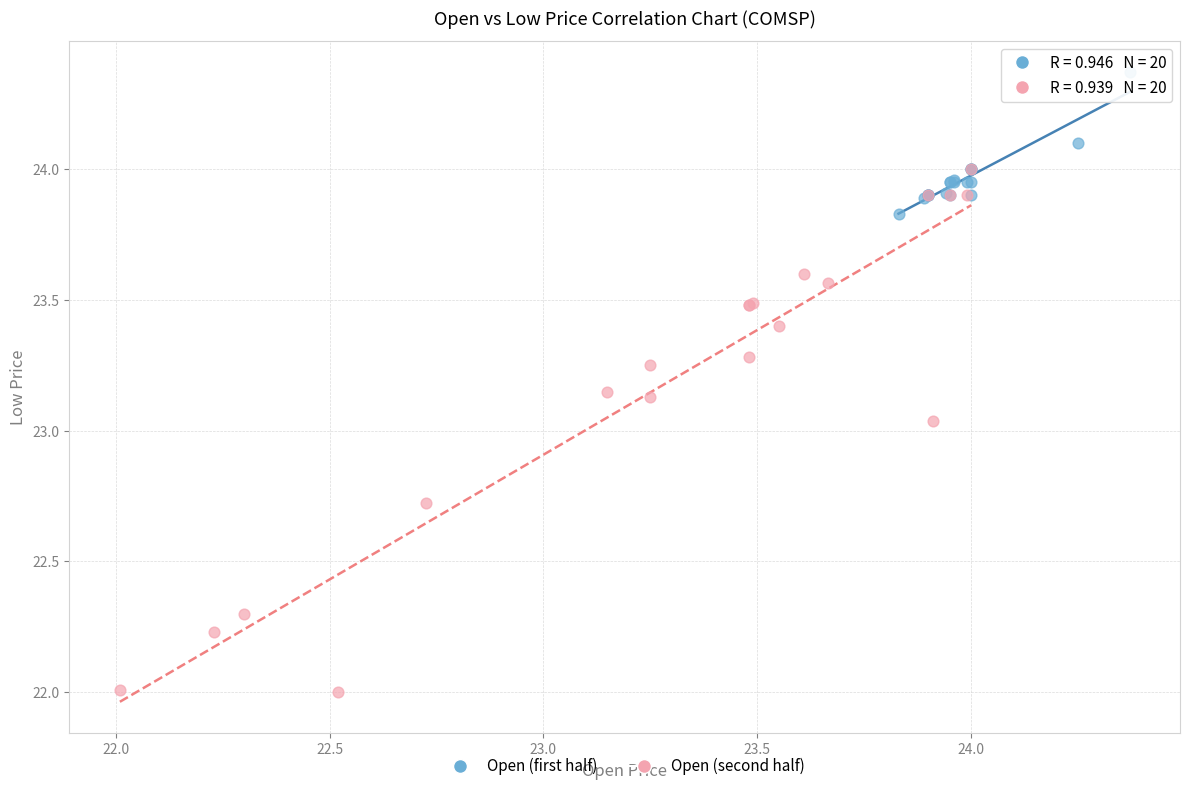

Which series has the widest spread of Y values?

Open (second half)